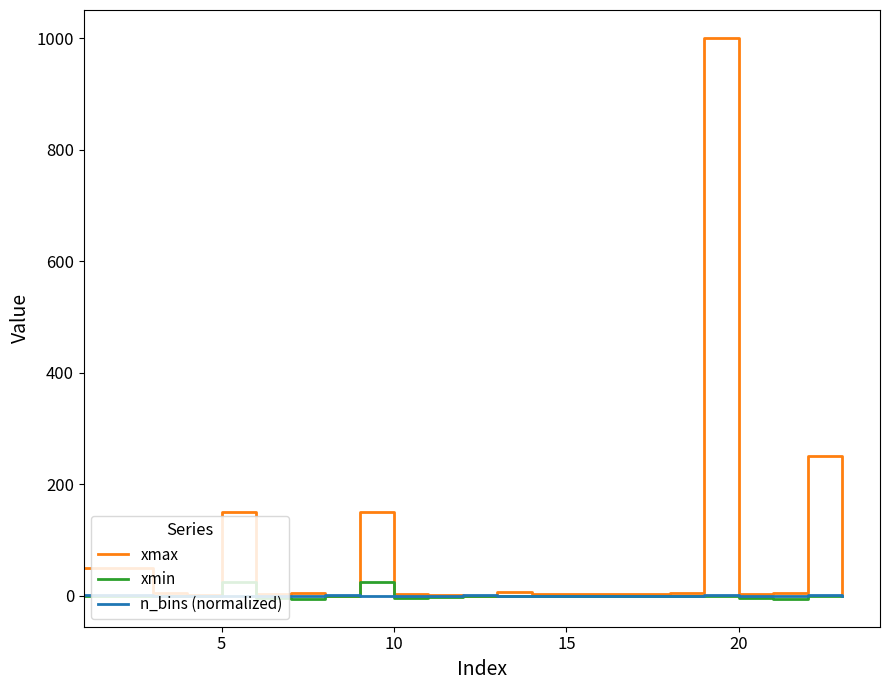

Which series has the largest total across all categories?

xmax